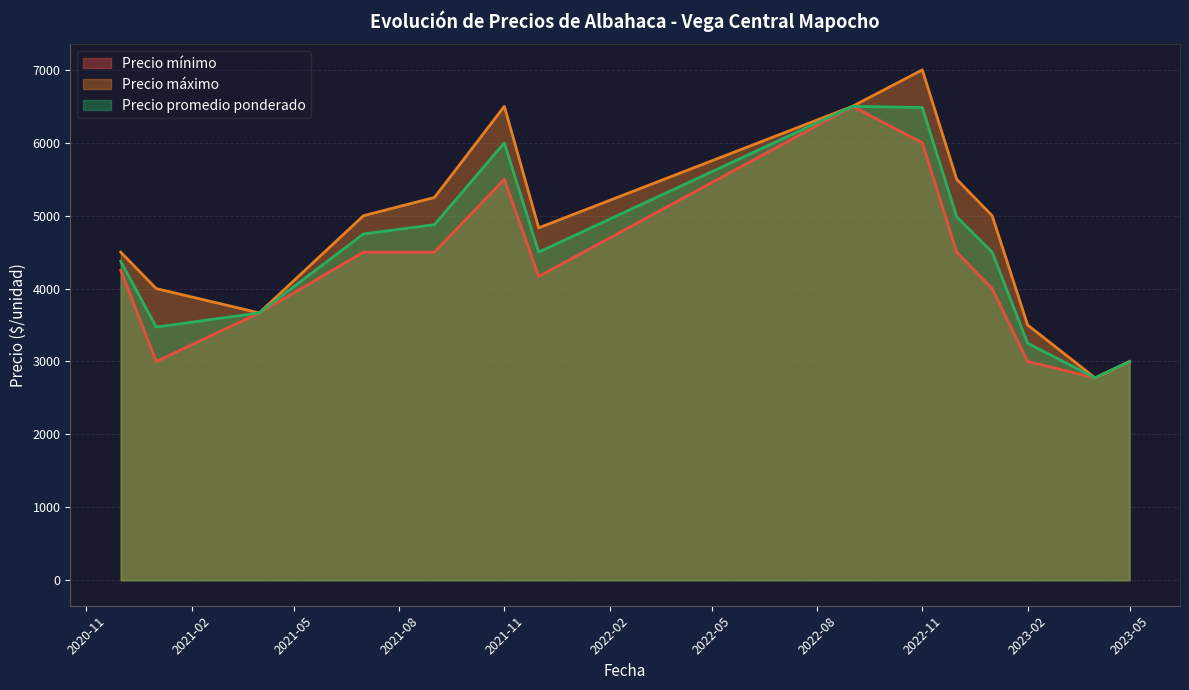

The value of Precio promedio ponderado at 2022-11 is 11446.2. True or false?

False